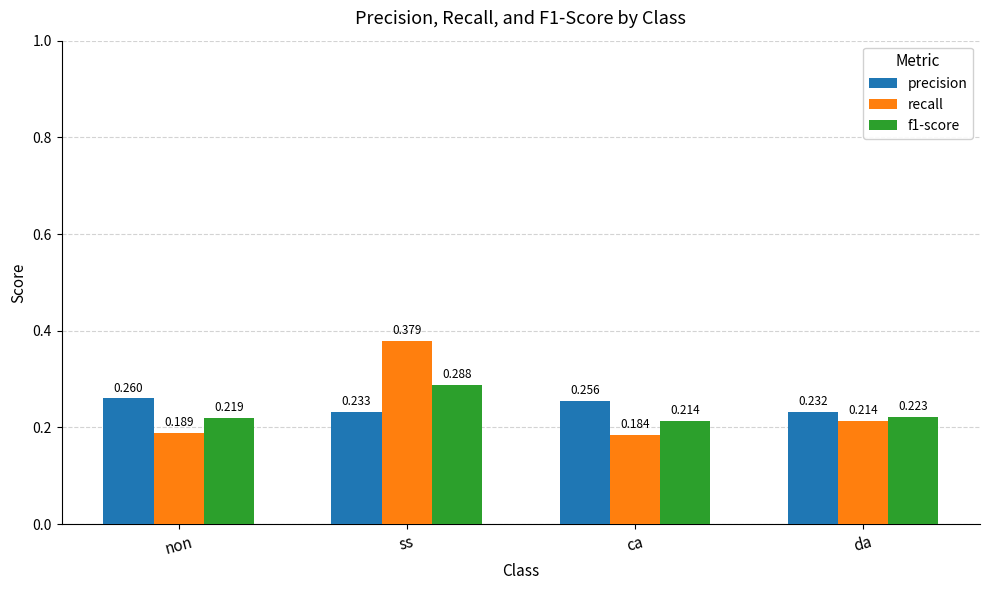

What are all the series names shown in the legend?

precision, recall, f1-score